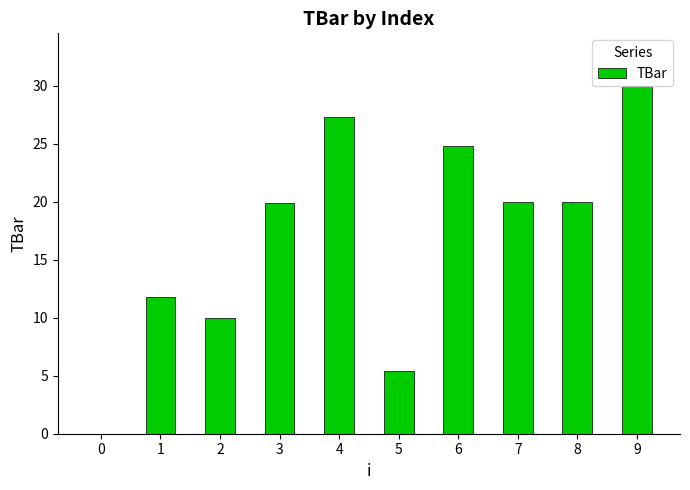

Count the number of categories in the chart.

10